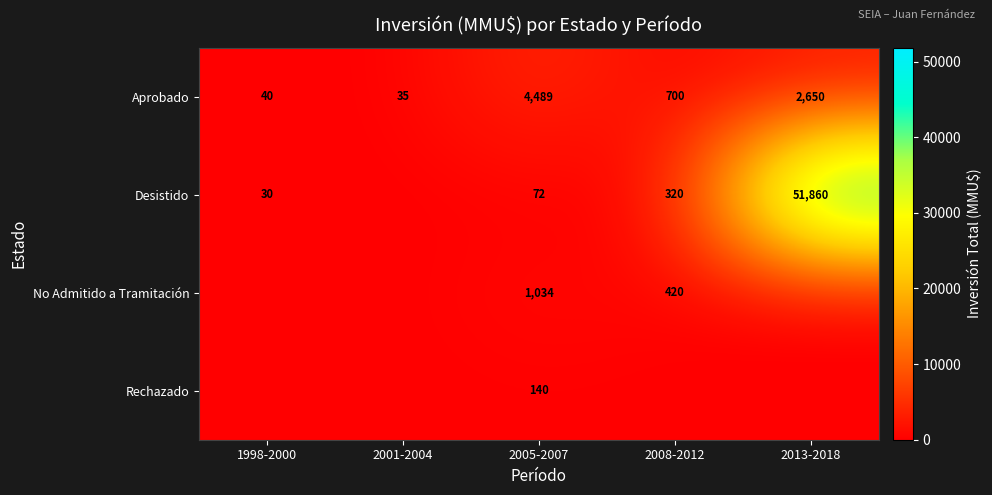

At which category does the chart reach its minimum across all series?

2001-2004